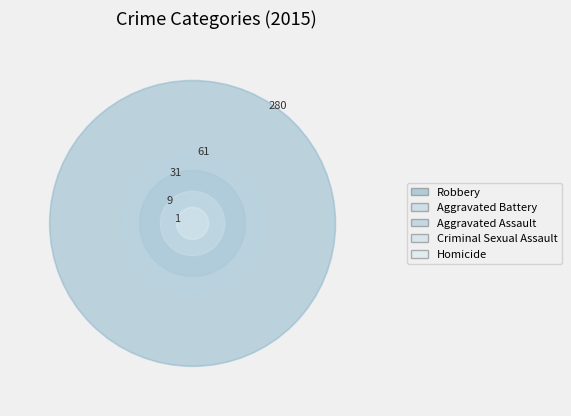

Between Criminal Sexual Assault and Aggravated Battery, which is larger?

Aggravated Battery